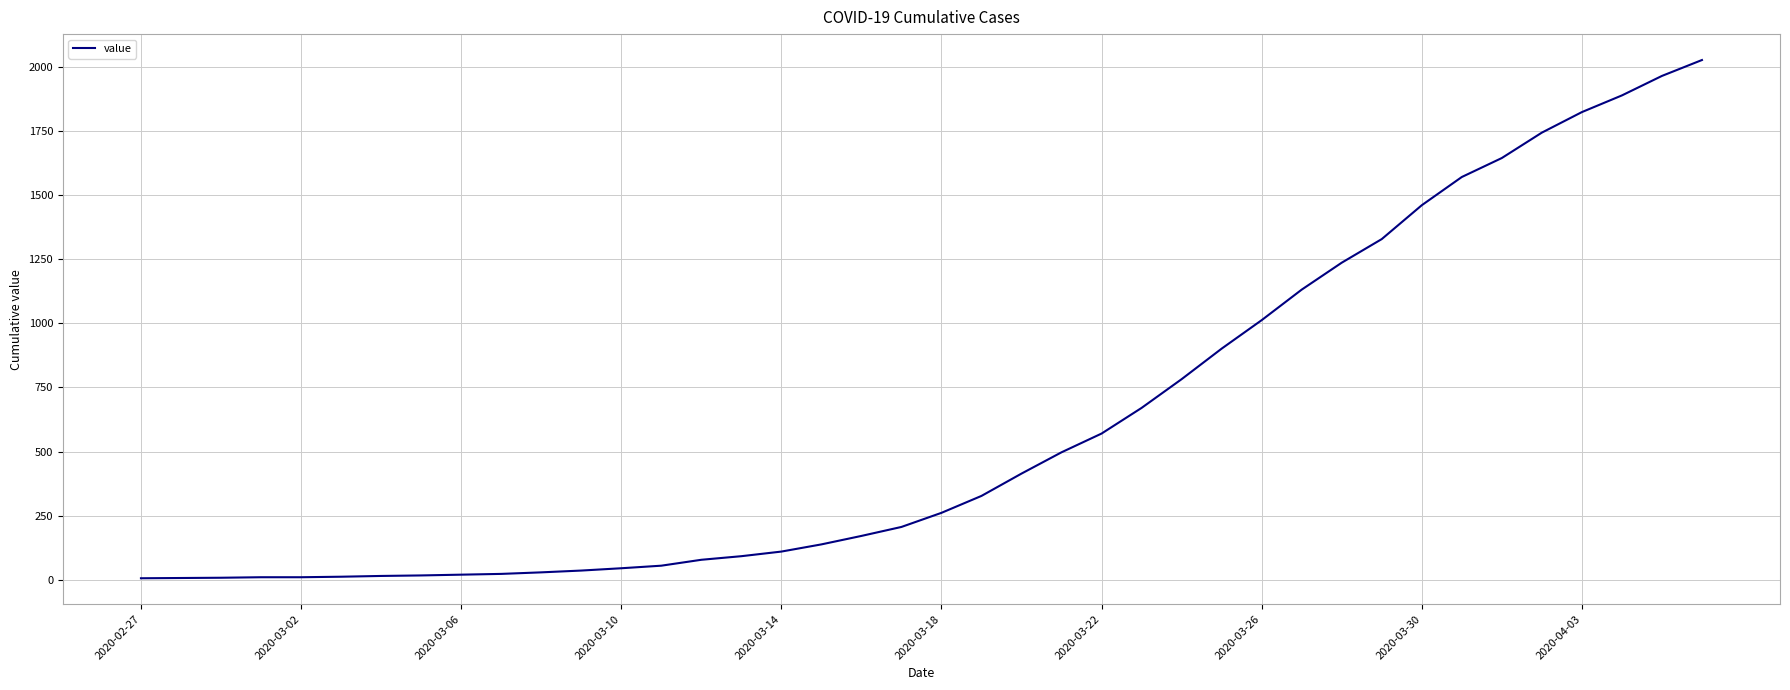

What is the greatest value displayed?

2026